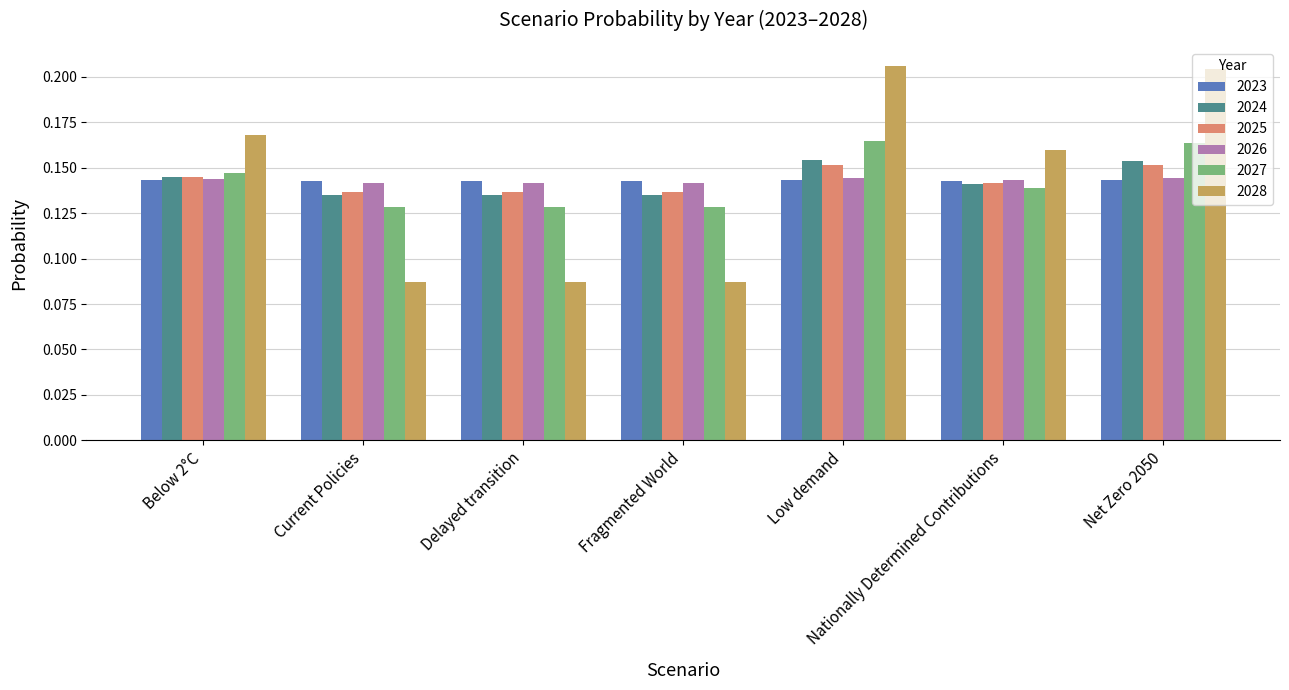

How many 2026 values are between 0 and 1?

7